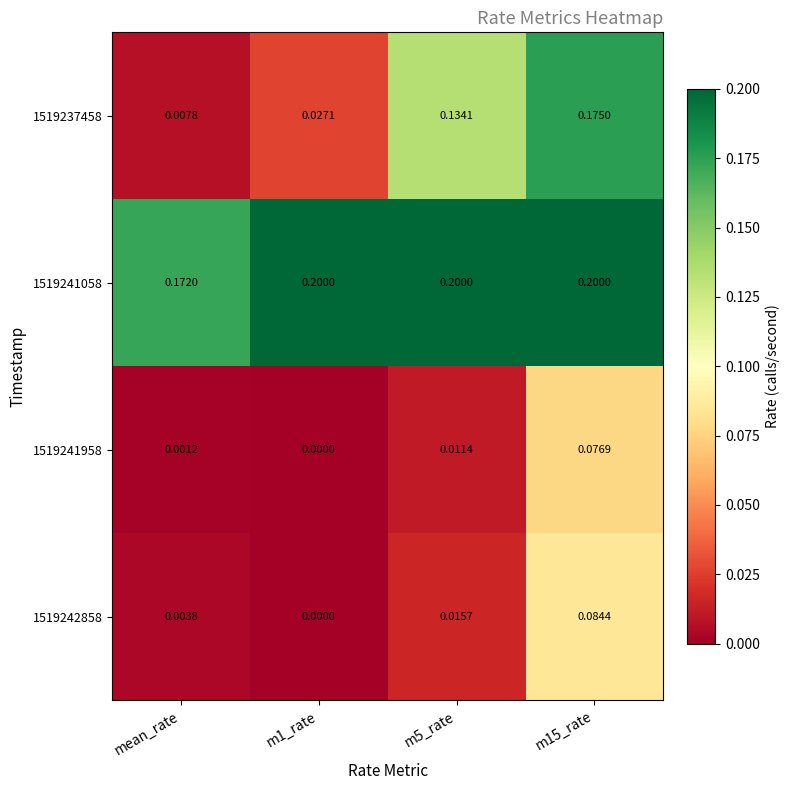

Is the value of 1519237458 at m1_rate greater than the value of 1519241058 at m1_rate?

No